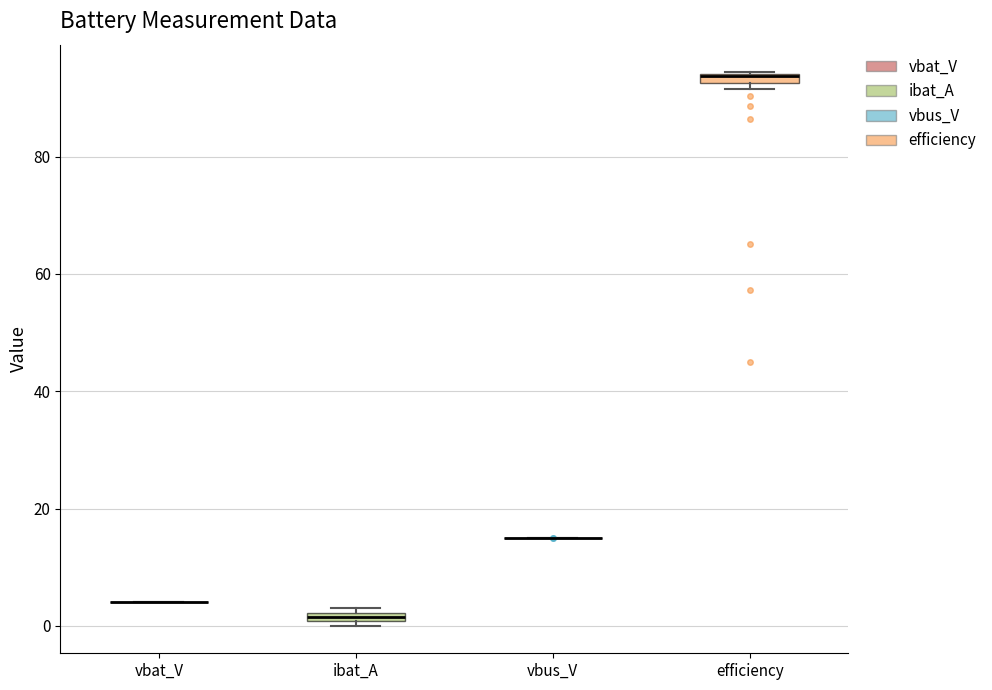

Where is the upper edge of the box for efficiency on the y-axis? The values are not printed on the chart, so give them approximately, as read against the axis.

94